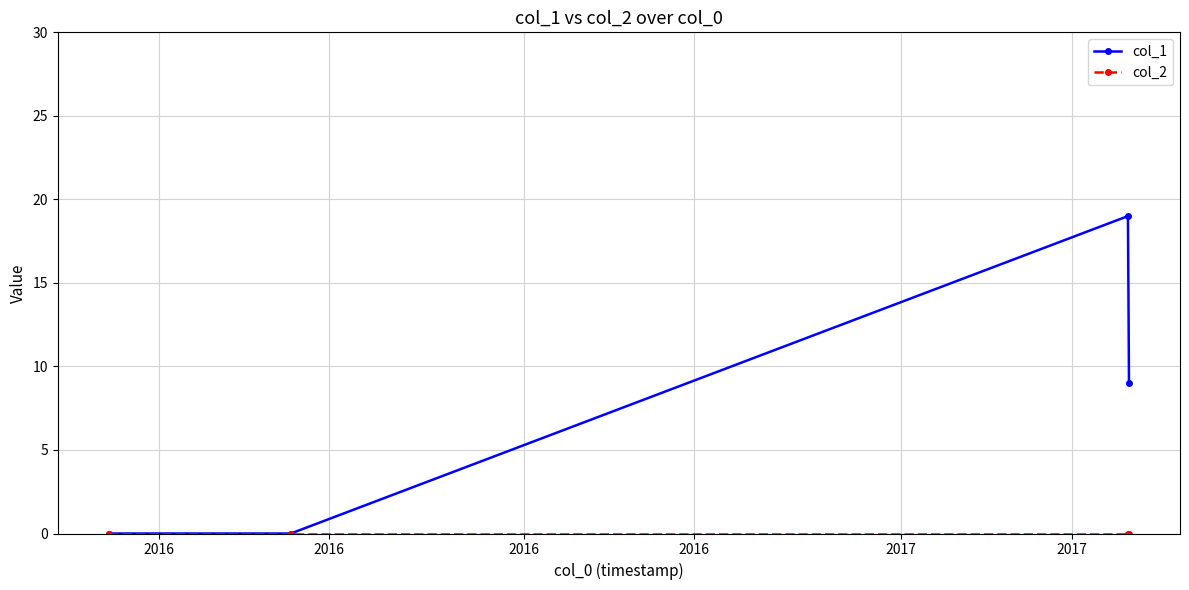

True or false: col_1 has more than 2 interior local peaks.

False